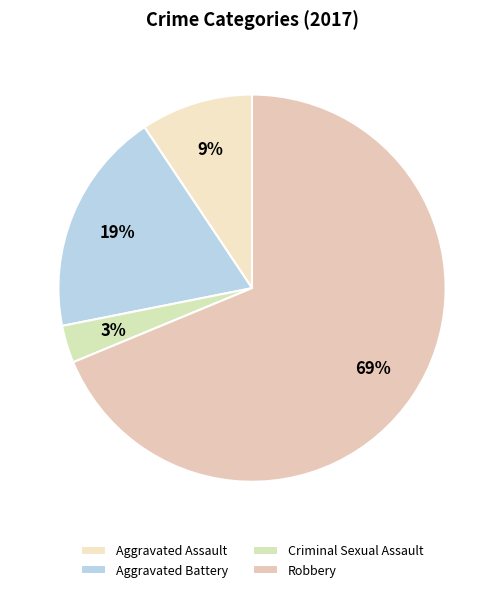

Which has a higher value, Aggravated Battery or Robbery?

Robbery